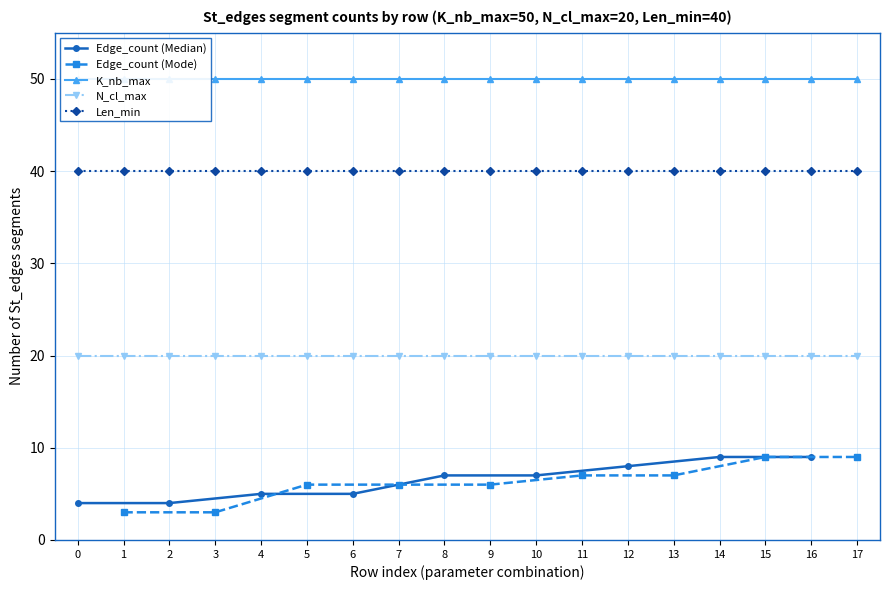

What is the maximum value for N_cl_max?

20